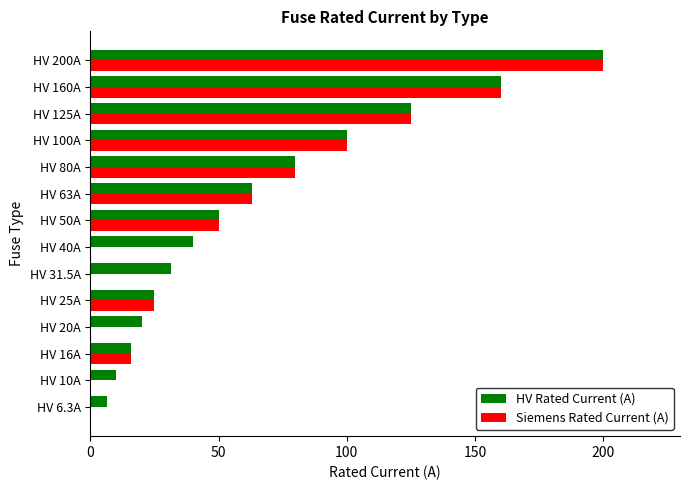

At which category is the sum across all series the highest?

HV 200A